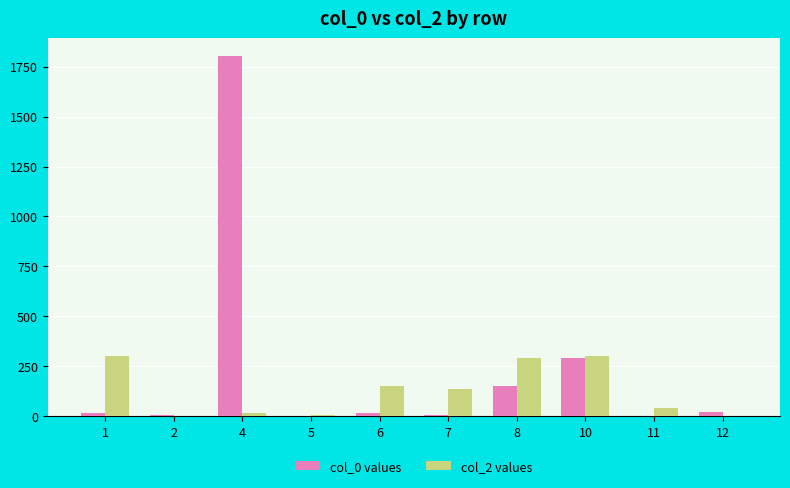

At which label does col_2 values first exceed 138?

1